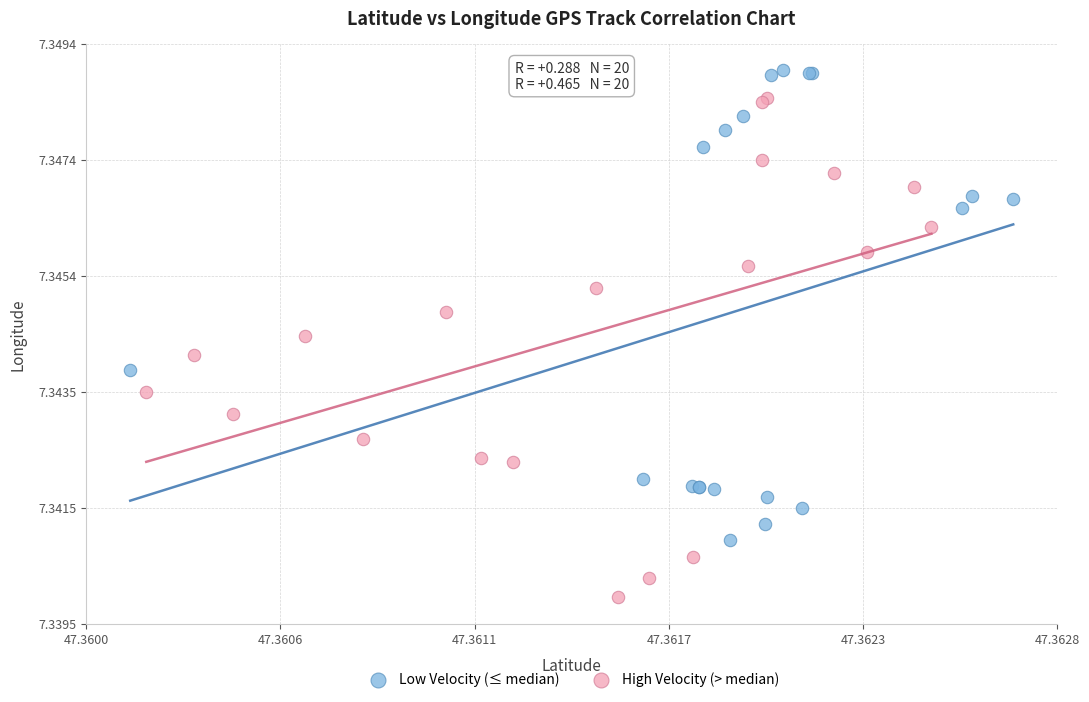

Which series has the widest spread of Y values?

High Velocity (> median)